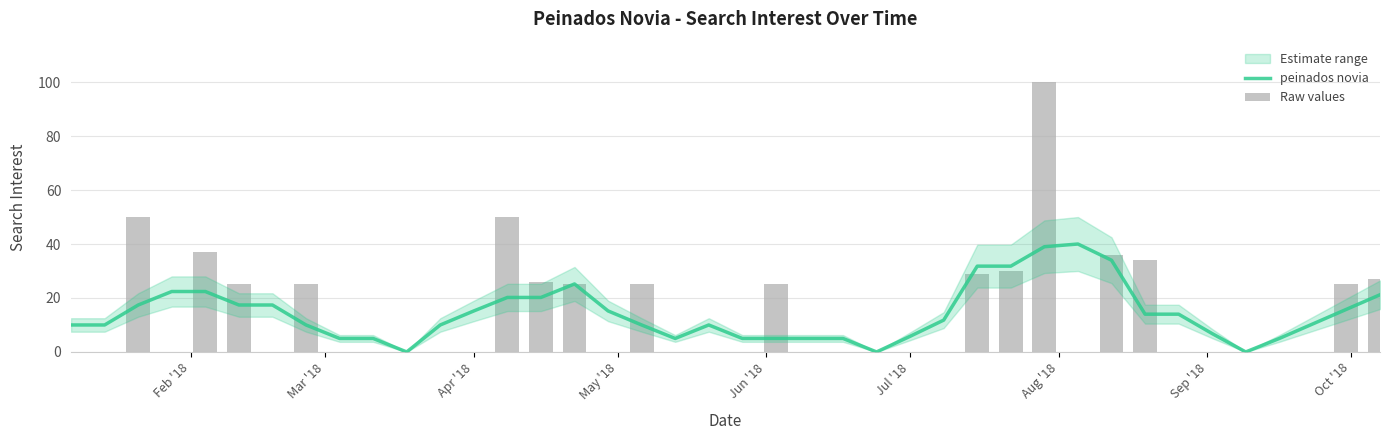

At how many categories does at least one series exceed 11?

23